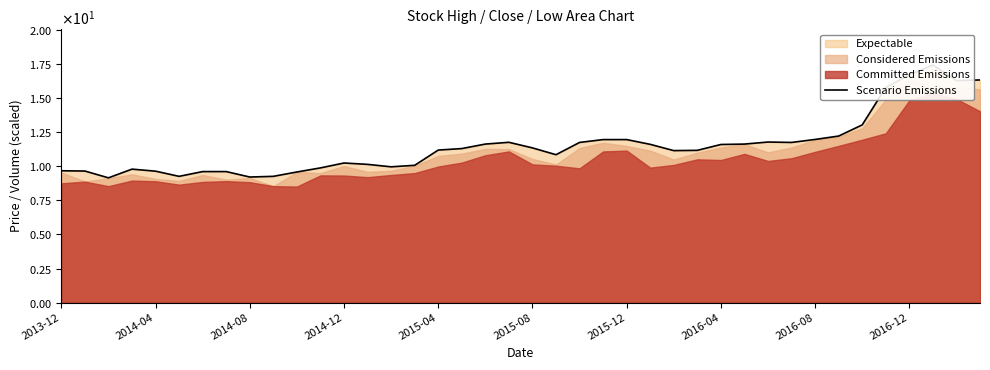

Where does the data first go above 11?

2015-04